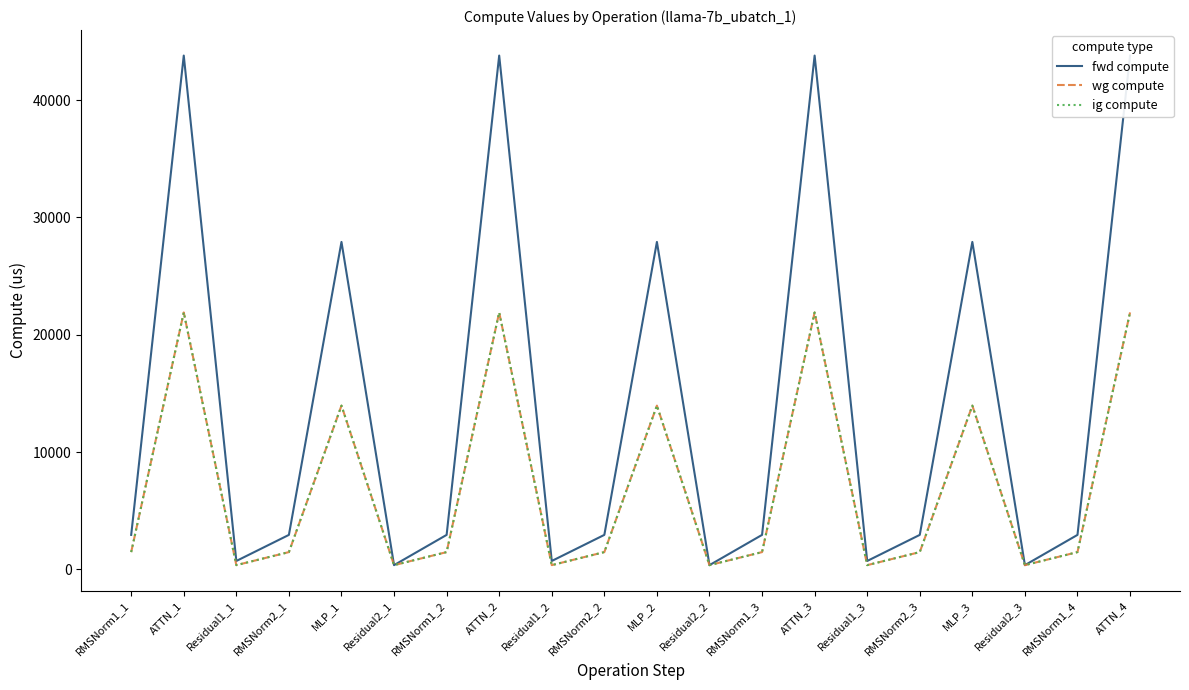

Where is wg compute nearest to the value 11127?

MLP_1